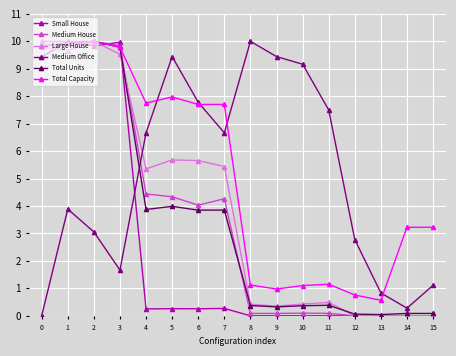

What is the maximum value for Total Capacity?

10.0